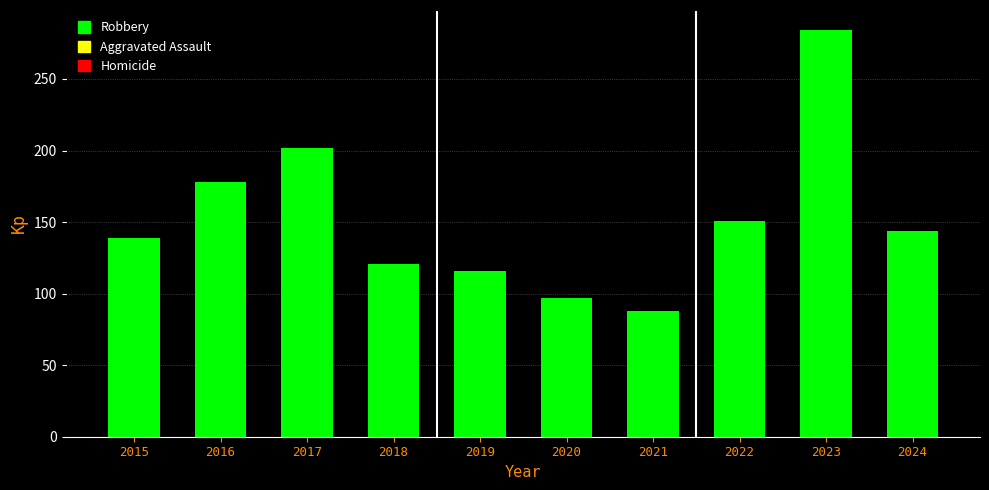

Reading left to right, transcribe all the data shown in this chart.

2015=139	2016=178	2017=202	2018=121	2019=116	2020=97	2021=88	2022=151	2023=284	2024=144